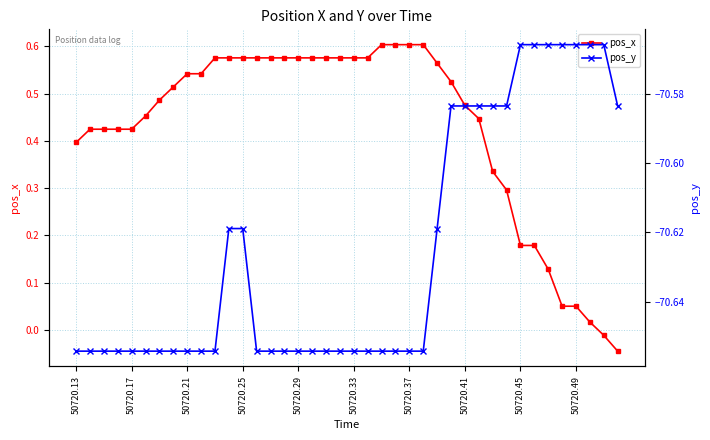

Reading right to left, extract all data points from this chart.

pos_x: -0.0	-0.0	0.0	0.0	0.0	0.1	0.2	0.2	0.3	0.3	0.4	0.5	0.5	0.6	0.6	0.6	0.6	0.6	0.6	0.6	0.6	0.6	0.6	0.6	0.6	0.6	0.6	0.6	0.6	0.6	0.5	0.5	0.5	0.5	0.5	0.4	0.4	0.4	0.4	0.4
pos_y: -70.6	-70.6	-70.6	-70.6	-70.6	-70.6	-70.6	-70.6	-70.6	-70.6	-70.6	-70.6	-70.6	-70.6	-70.7	-70.7	-70.7	-70.7	-70.7	-70.7	-70.7	-70.7	-70.7	-70.7	-70.7	-70.7	-70.7	-70.6	-70.6	-70.7	-70.7	-70.7	-70.7	-70.7	-70.7	-70.7	-70.7	-70.7	-70.7	-70.7